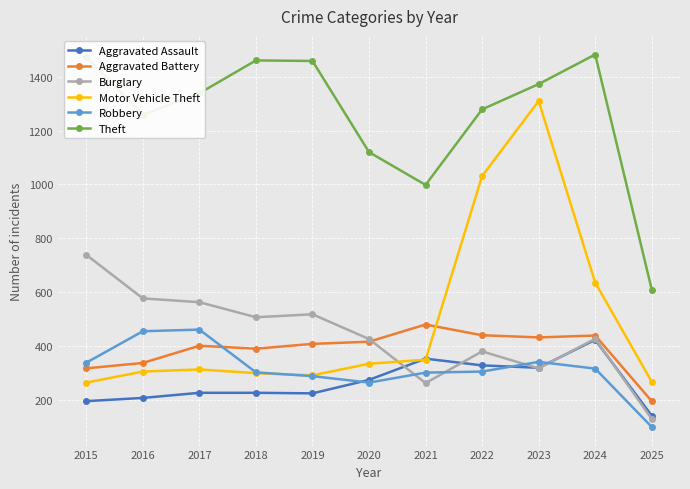

How many lines are shown in the chart?

6